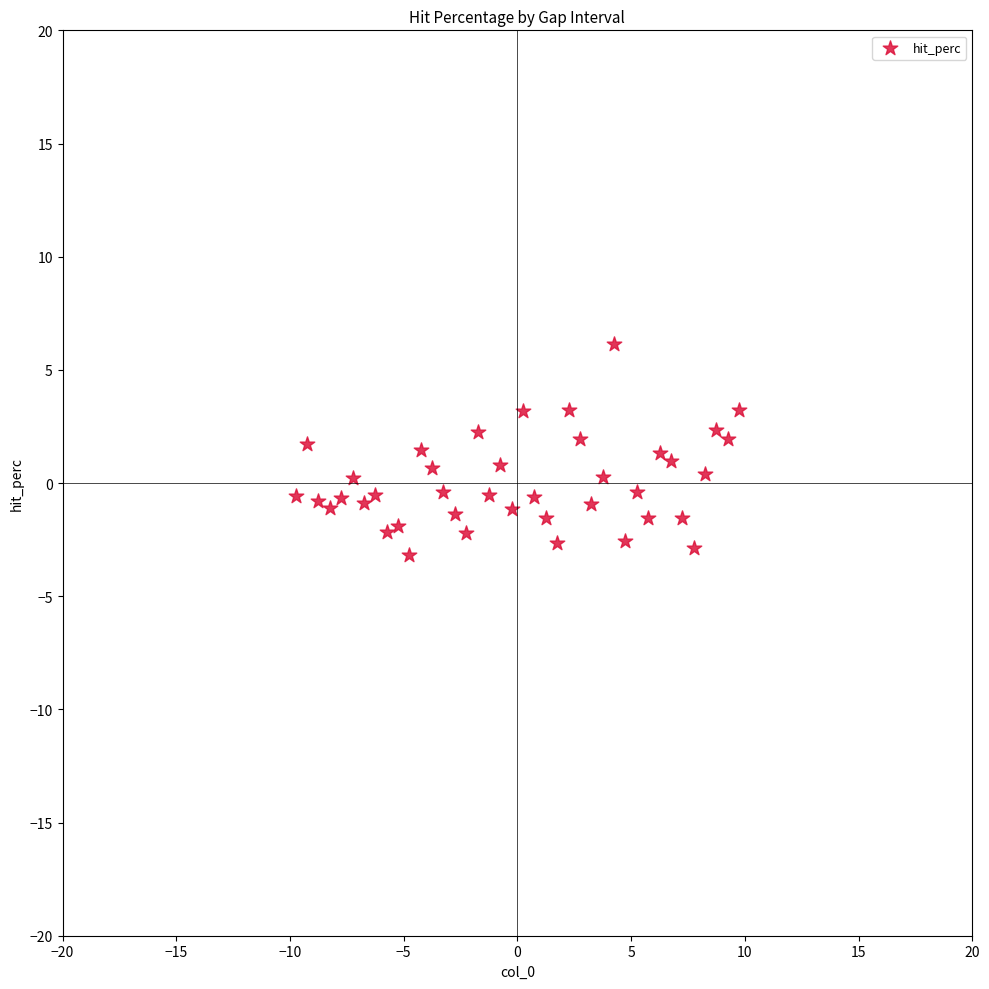

What is the range of X values (max minus min)?

19.5